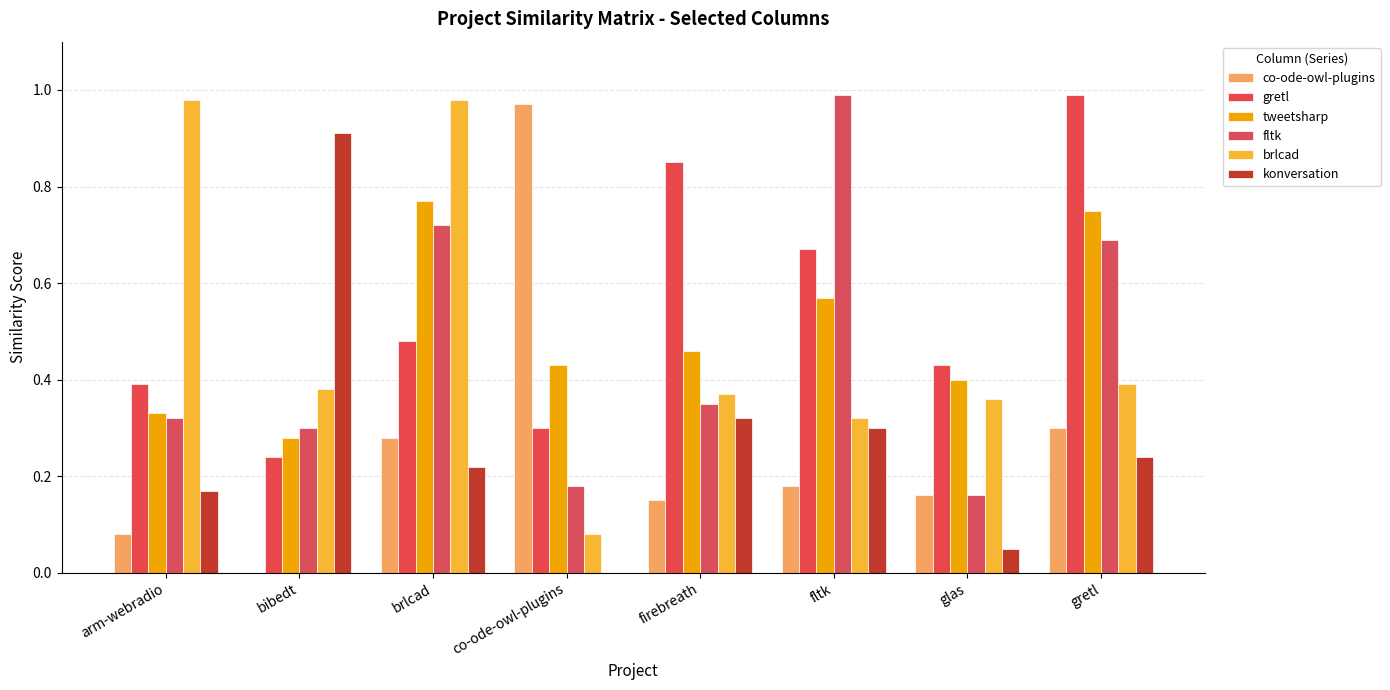

What is the greatest value displayed?

1.0